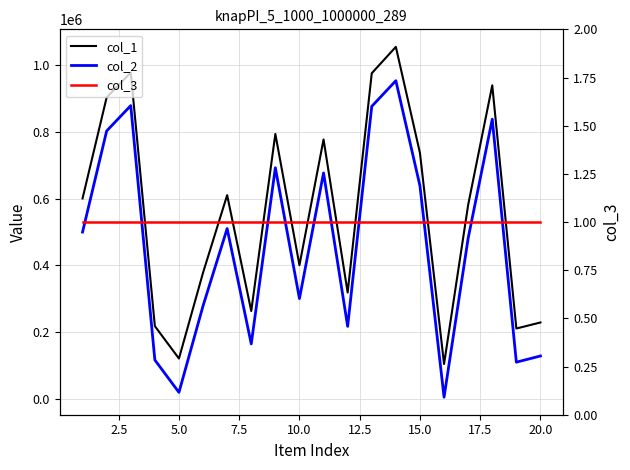

True or false: col_3 has more than 1 interior local peaks.

False